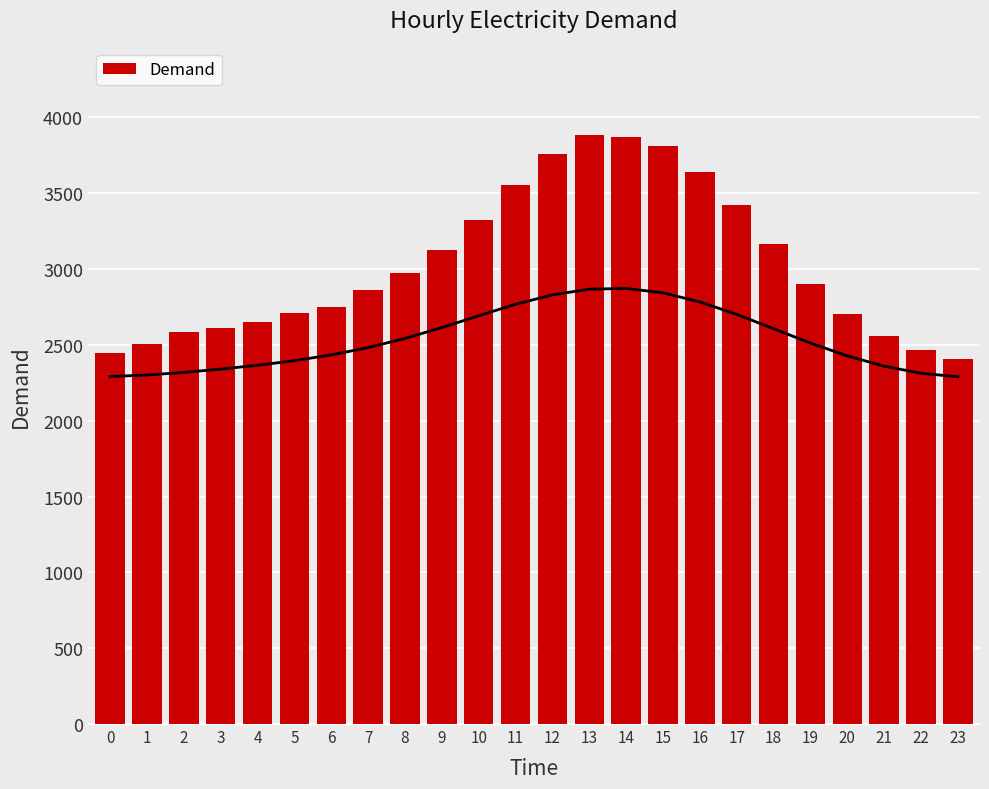

How many data points are above 2904?

11